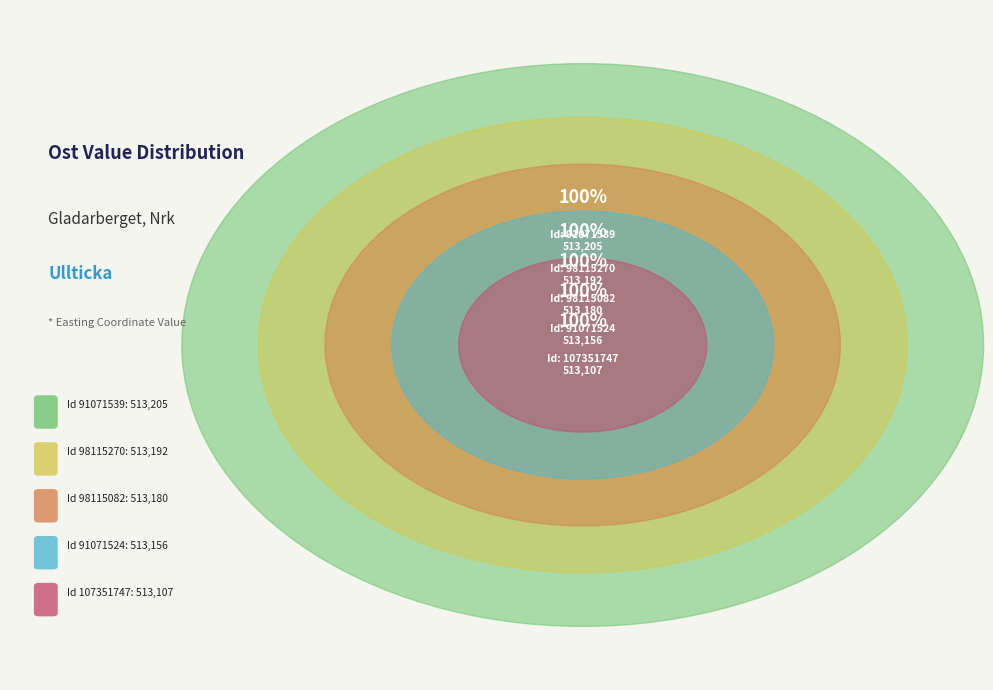

How many slices are in this pie chart?

5